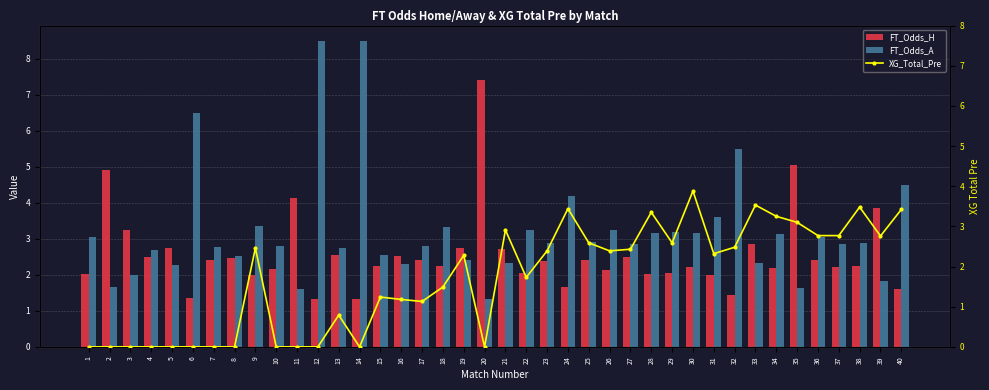

At which label is FT_Odds_H closest to 4?

11